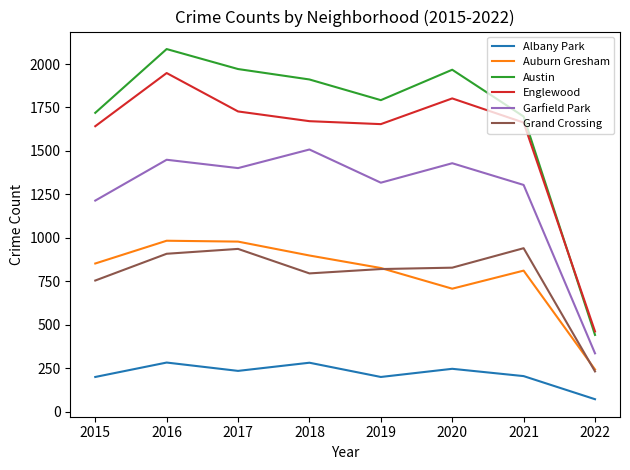

Which series has the largest total across all categories?

Austin